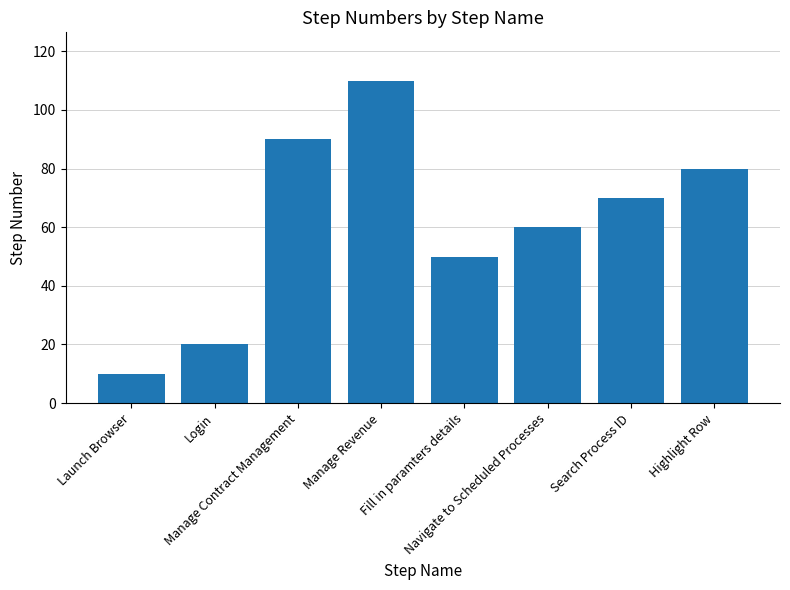

Reading left to right, what are all the values shown in this chart?

Launch Browser=10	Login=20	Manage Contract Management=90	Manage Revenue=110	Fill in paramters details=50	Navigate to Scheduled Processes=60	Search Process ID=70	Highlight Row=80